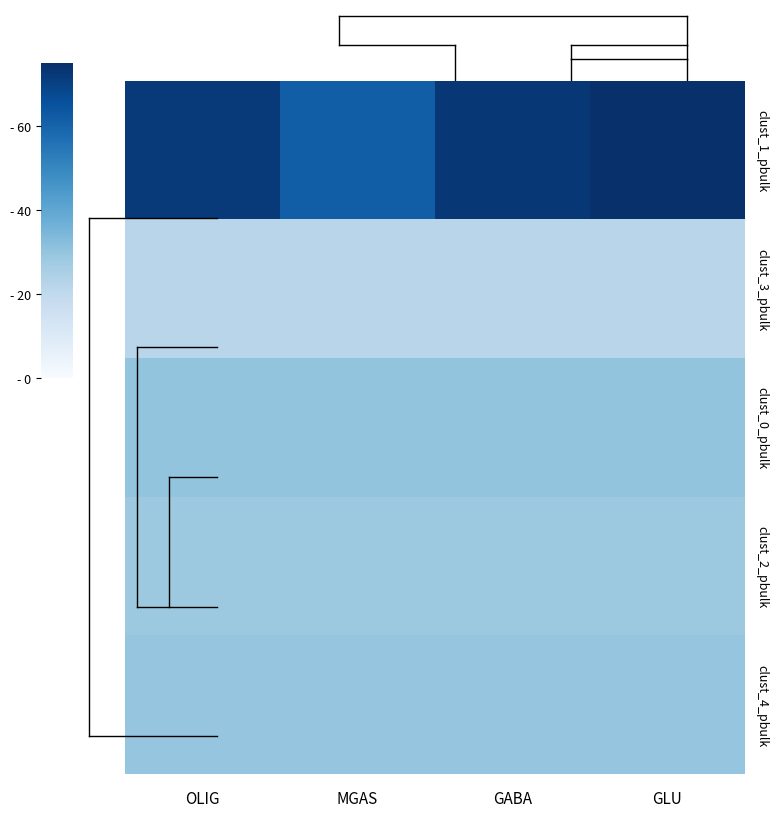

How many categories are shown in the chart?

4